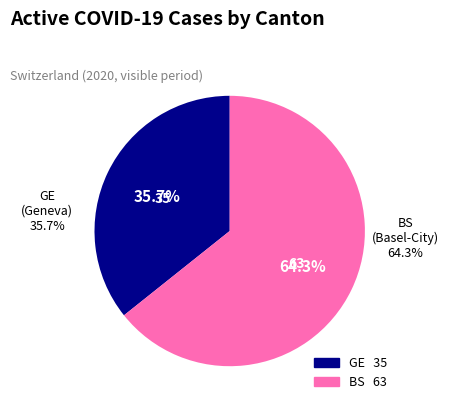

Is 16 the majority of the pie?

No